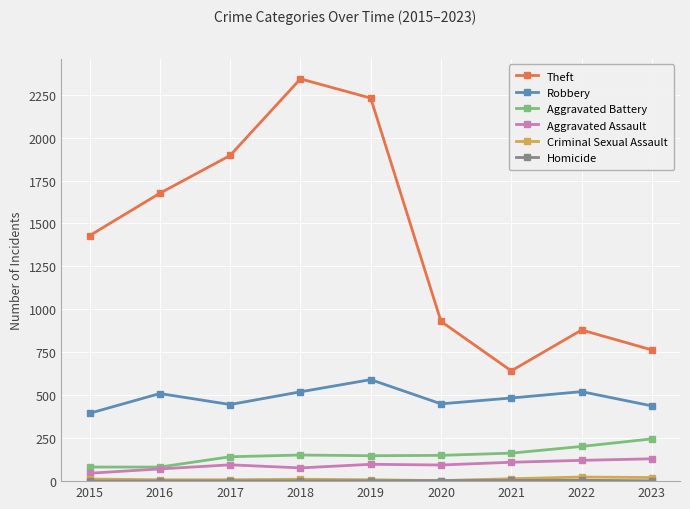

True or false: Aggravated Battery and Robbery intersect in this chart.

False